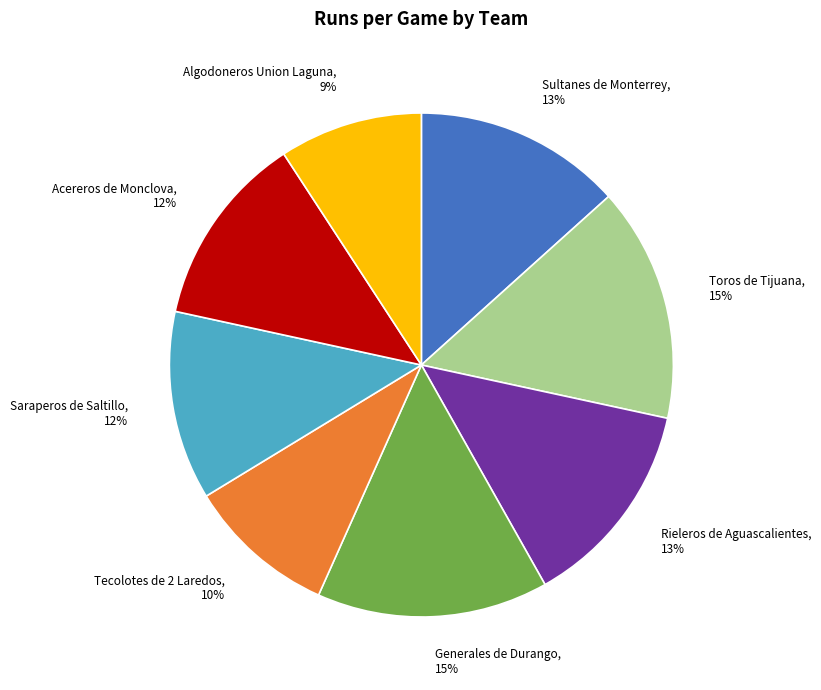

To the nearest percent, what percentage of the pie is Saraperos de Saltillo?

12%